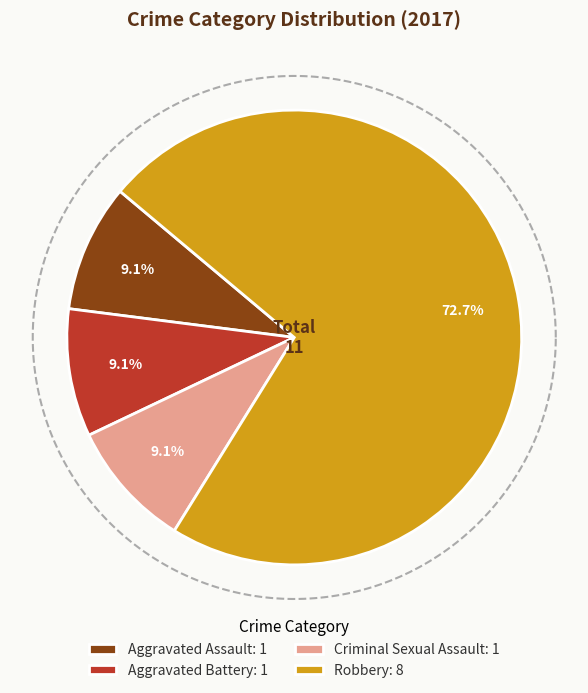

Is there any slice that represents more than half of the pie?

Yes